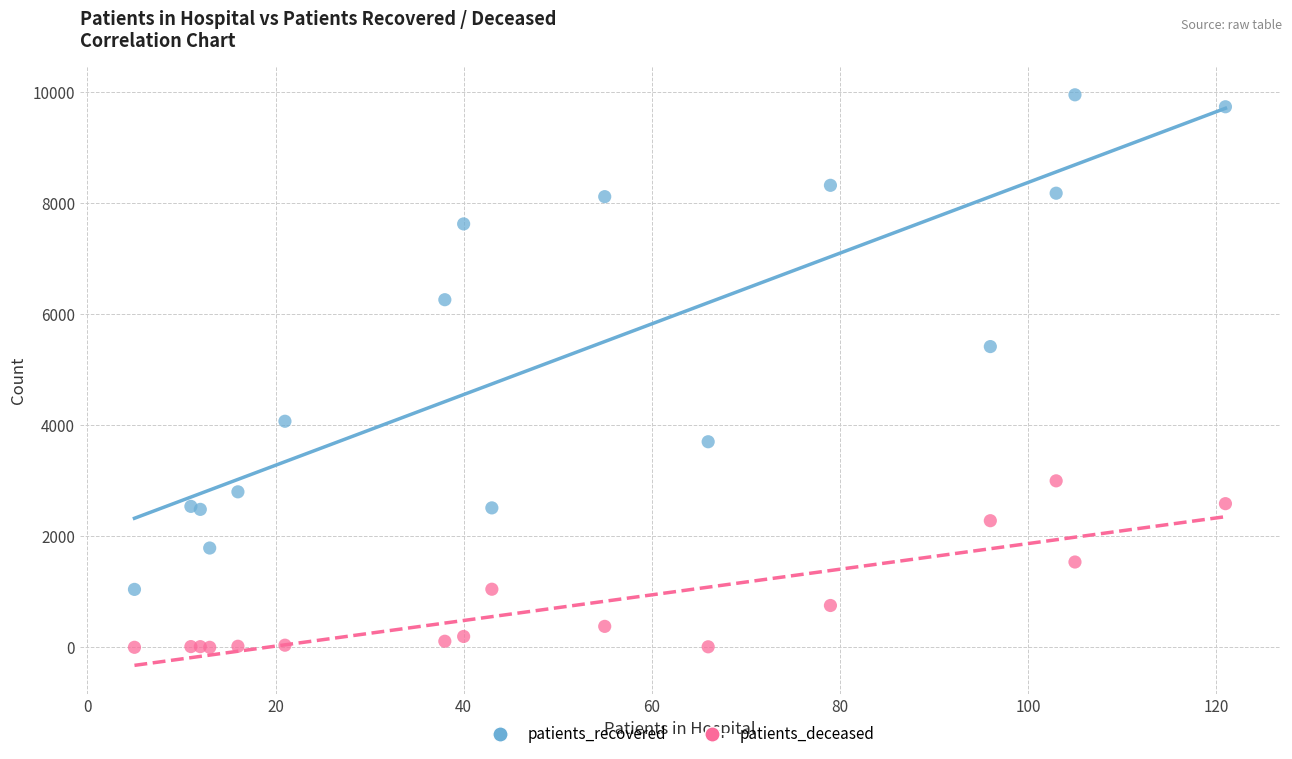

Across all series, what Y value is closest to 4978?

5419